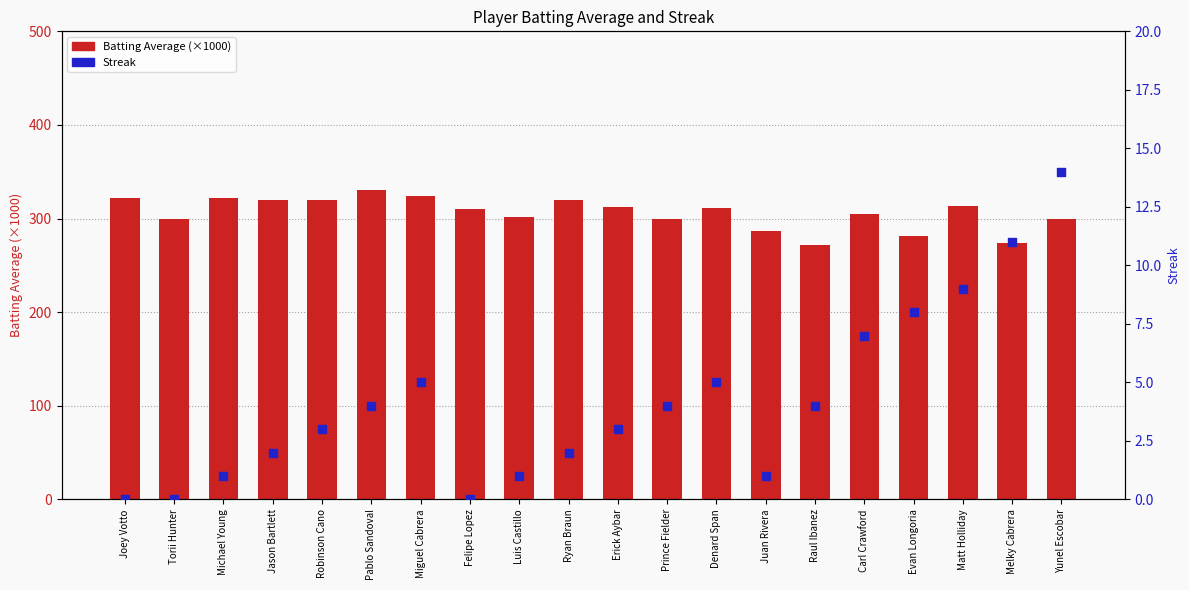

Which series has the widest spread of Y values?

Batting Average (×1000)